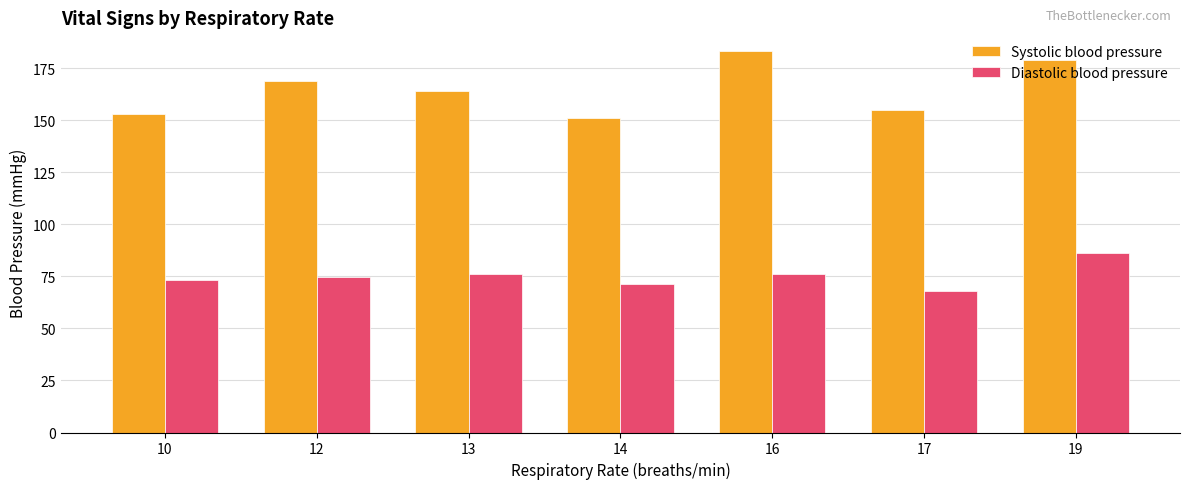

What is the minimum value for Diastolic blood pressure?

68.0